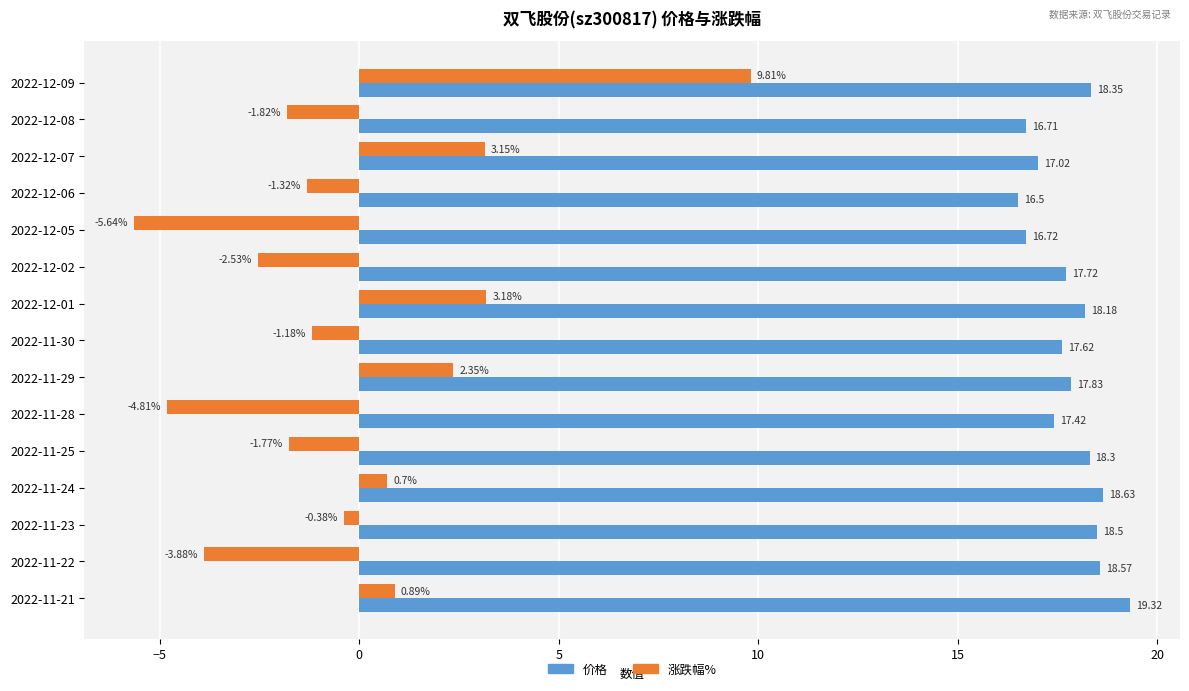

Which series has the largest total across all categories?

价格